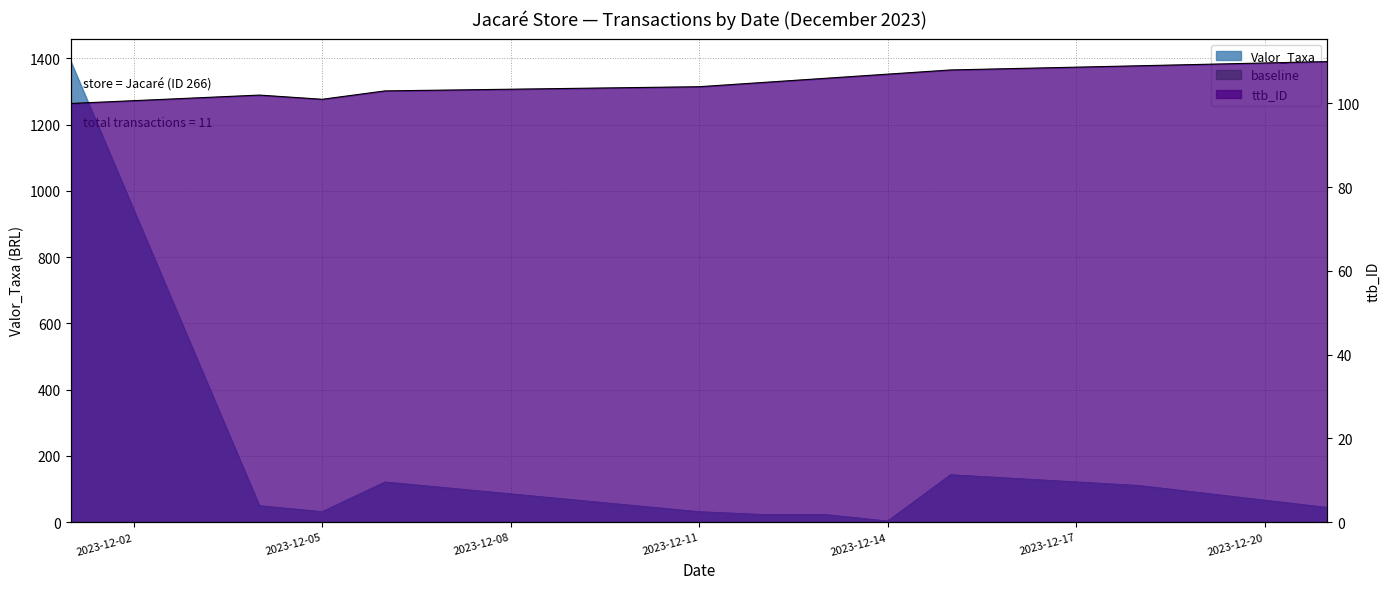

Where is ttb_ID nearest to the value 105?

2023-12-12